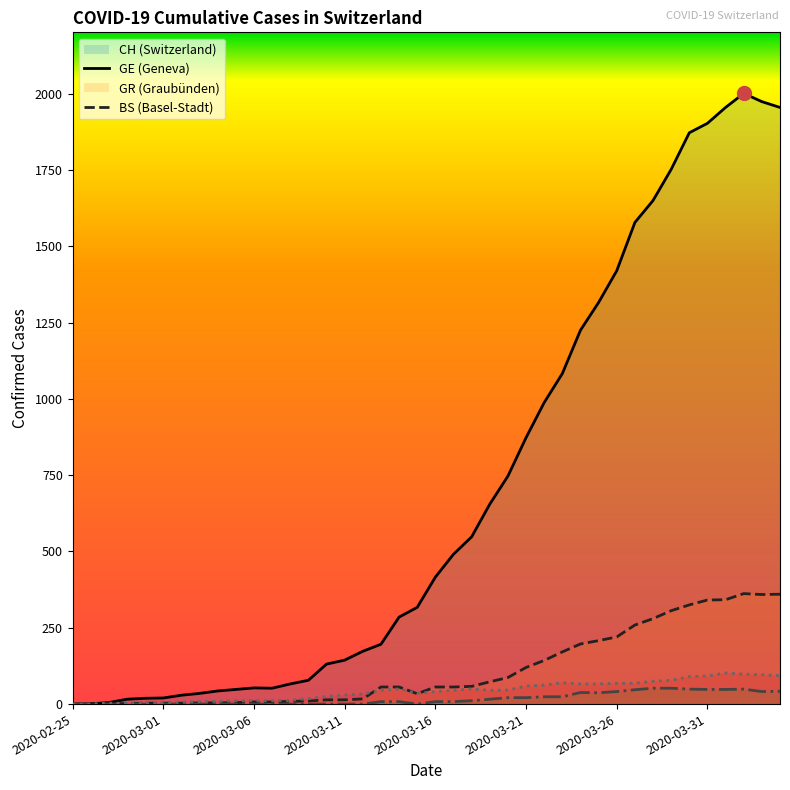

What is the sum of the CH values at 2020-04-04 and 2020-03-20?

2702